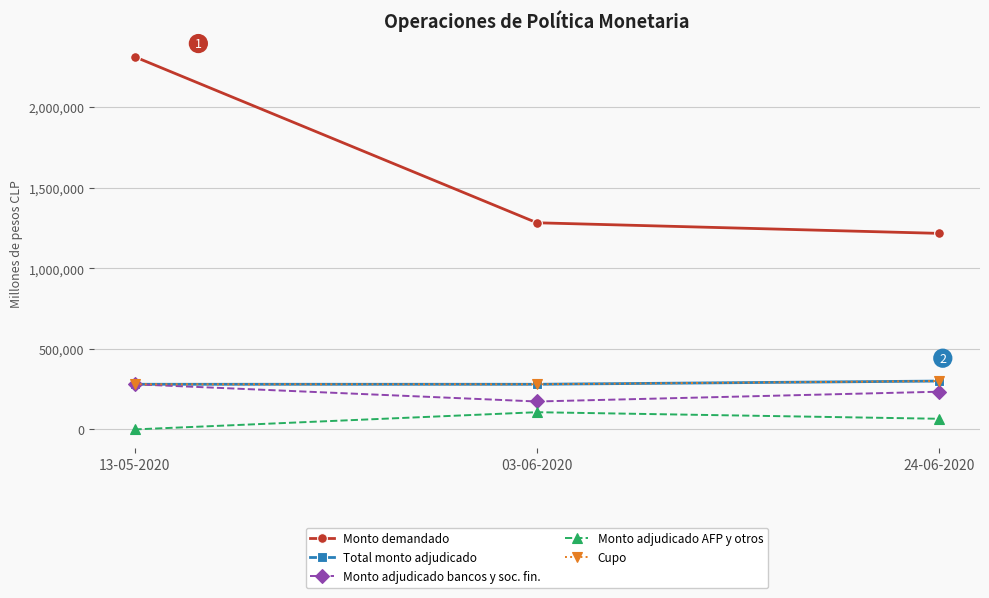

Where is Monto adjudicado AFP y otros nearest to the value 53400?

24-06-2020